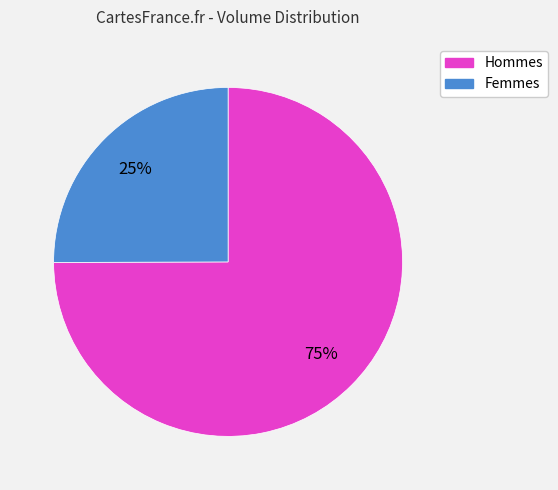

Is the sum of Femmes and Hommes greater than half?

Yes